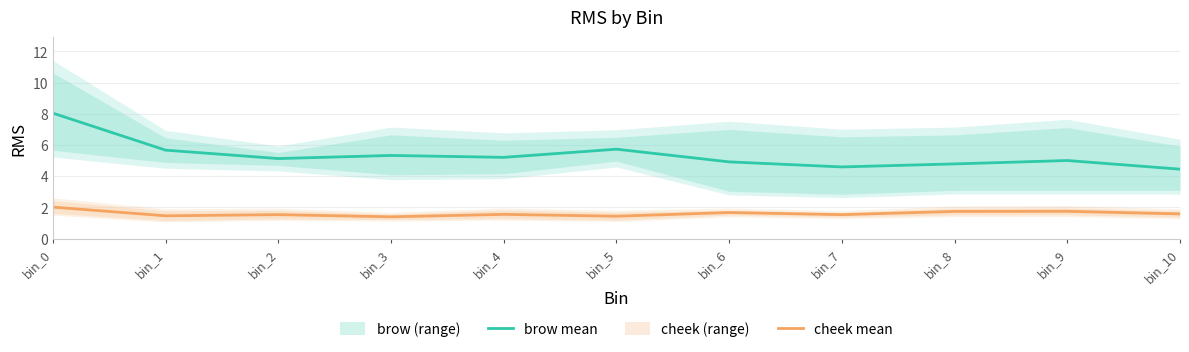

What are all the series names shown in the legend?

brow mean, cheek mean